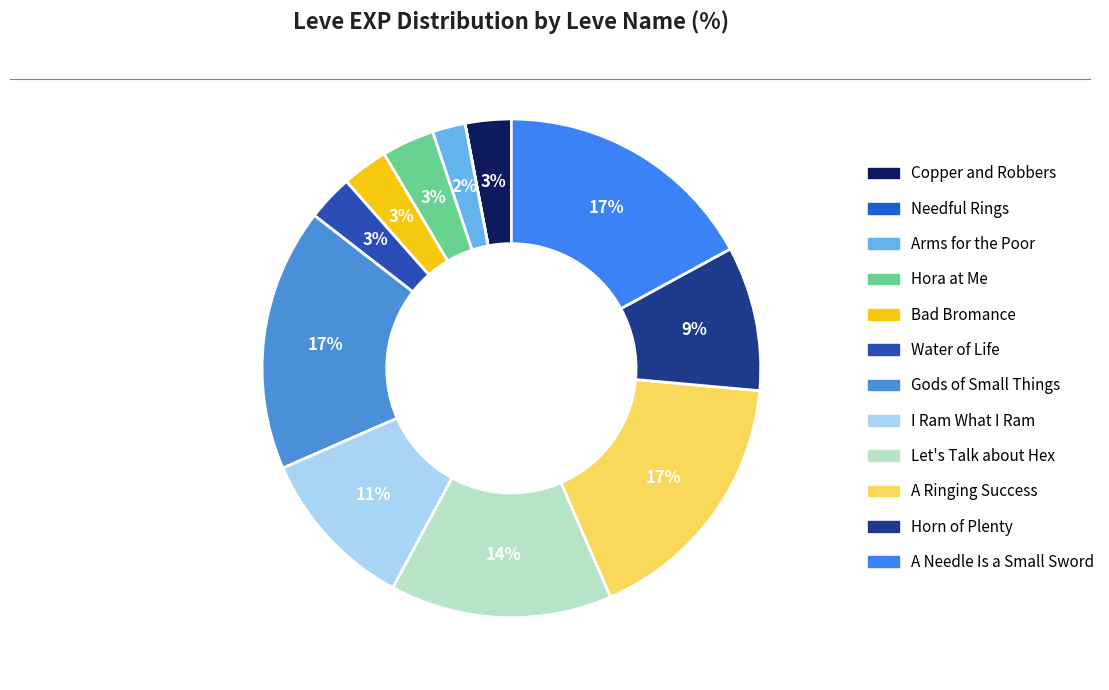

How many segments does this pie chart have?

12